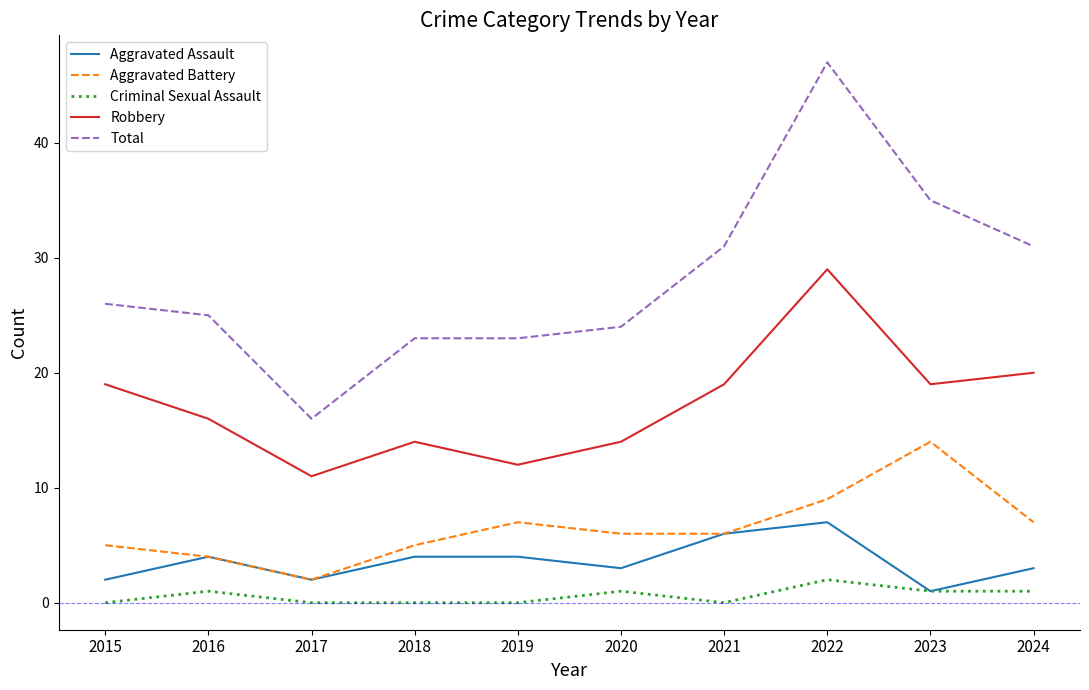

Does the chart display data point markers on the line(s)?

No